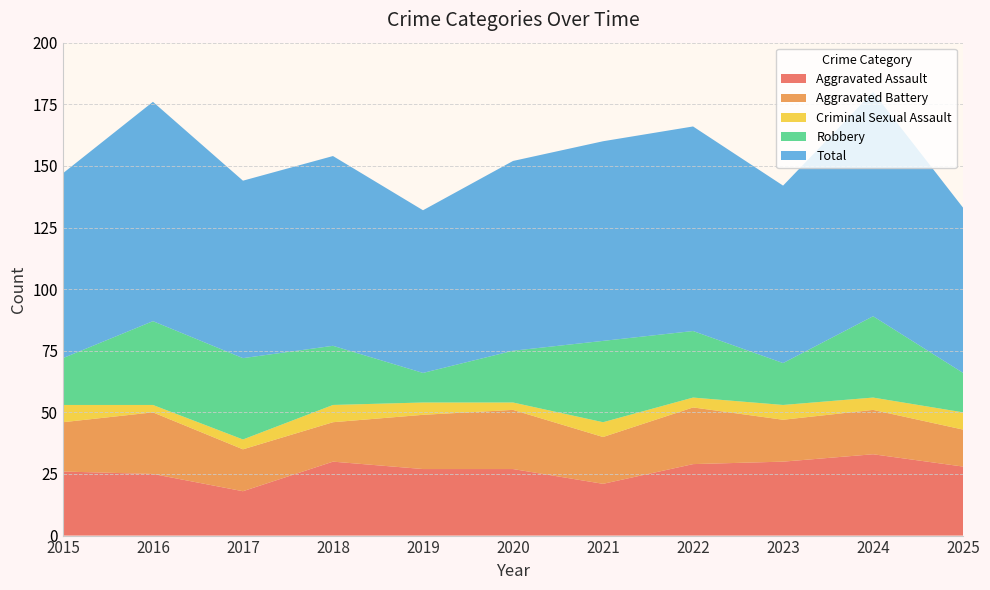

Reading right to left, list all the values displayed in this chart.

Aggravated Assault: 2025=28	2024=33	2023=30	2022=29	2021=21	2020=27	2019=27	2018=30	2017=18	2016=25	2015=26
Aggravated Battery: 2025=15	2024=18	2023=17	2022=23	2021=19	2020=24	2019=22	2018=16	2017=17	2016=25	2015=20
Criminal Sexual Assault: 2025=7	2024=5	2023=6	2022=4	2021=6	2020=3	2019=5	2018=7	2017=4	2016=3	2015=7
Robbery: 2025=16	2024=33	2023=17	2022=27	2021=33	2020=21	2019=12	2018=24	2017=33	2016=34	2015=19
Total: 2025=67	2024=91	2023=72	2022=83	2021=81	2020=77	2019=66	2018=77	2017=72	2016=89	2015=75